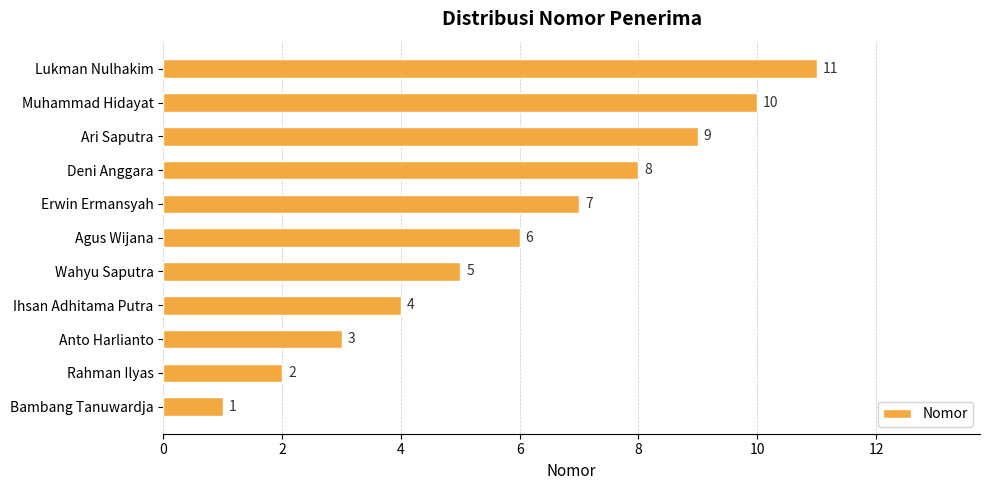

How many values are below 6?

5